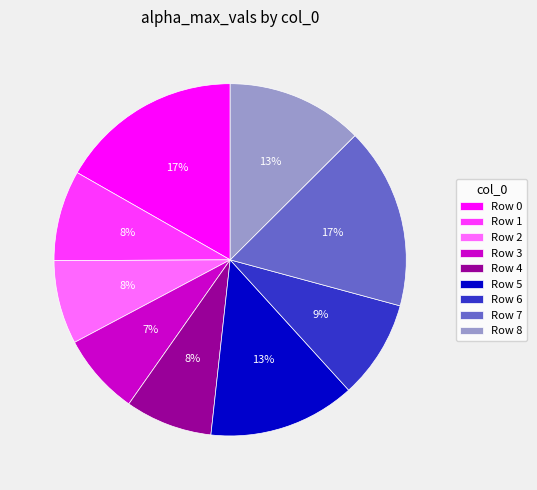

Is Row 0 the majority of the pie?

No